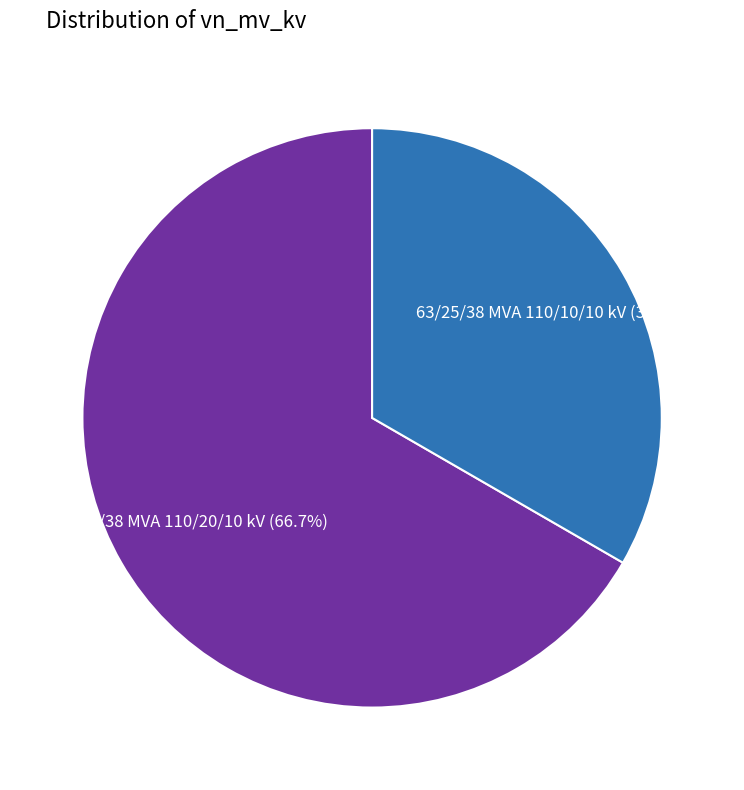

Rank the categories by value from lowest to highest.

63/25/38 MVA 110/10/10 kV, 63/25/38 MVA 110/20/10 kV